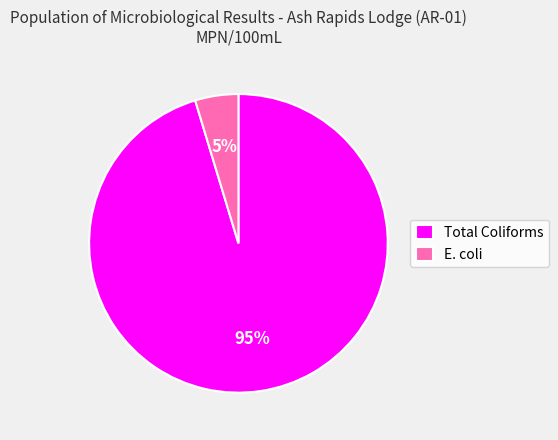

Which slice represents more than half of the pie?

Total Coliforms